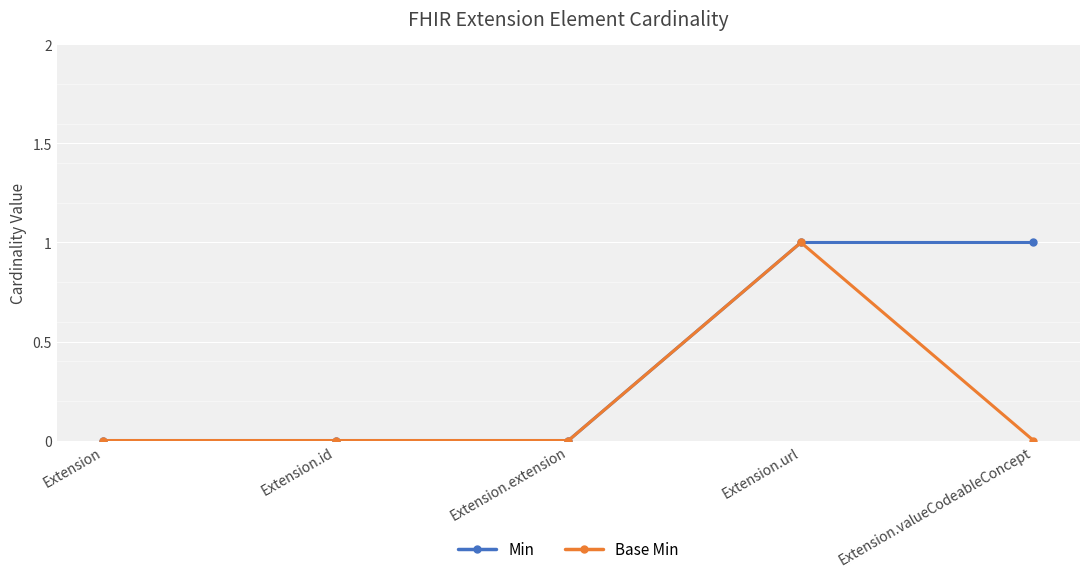

Reading right to left, what are all the values shown in this chart?

Min: 1	1	0	0	0
Base Min: 0	1	0	0	0